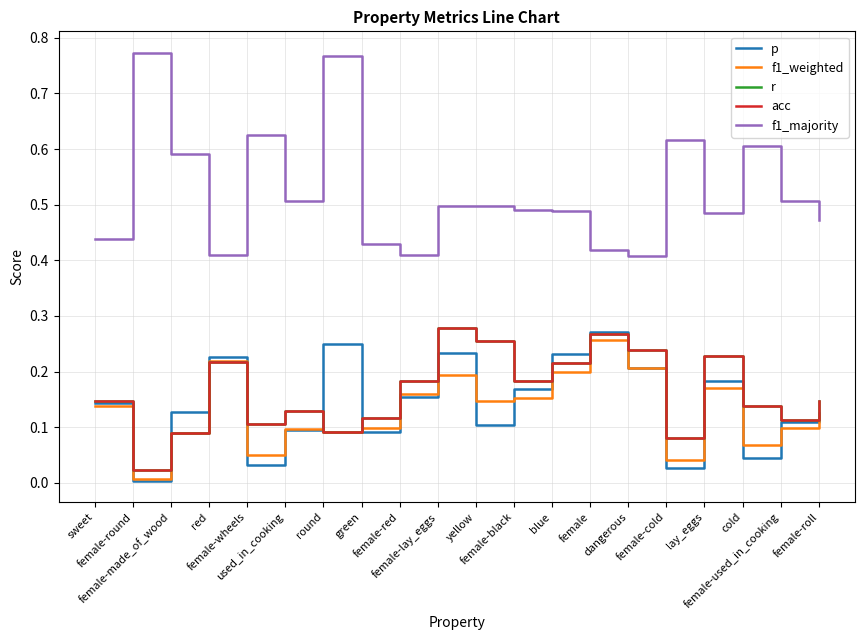

Reading left to right, extract all data points from this chart.

p: 0.1	0.0	0.1	0.2	0.0	0.1	0.2	0.1	0.2	0.2	0.1	0.2	0.2	0.3	0.2	0.0	0.2	0.0	0.1	0.1
f1_weighted: 0.1	0.0	0.1	0.2	0.1	0.1	0.1	0.1	0.2	0.2	0.1	0.2	0.2	0.3	0.2	0.0	0.2	0.1	0.1	0.1
r: 0.1	0.0	0.1	0.2	0.1	0.1	0.1	0.1	0.2	0.3	0.3	0.2	0.2	0.3	0.2	0.1	0.2	0.1	0.1	0.1
acc: 0.1	0.0	0.1	0.2	0.1	0.1	0.1	0.1	0.2	0.3	0.3	0.2	0.2	0.3	0.2	0.1	0.2	0.1	0.1	0.1
f1_majority: 0.4	0.8	0.6	0.4	0.6	0.5	0.8	0.4	0.4	0.5	0.5	0.5	0.5	0.4	0.4	0.6	0.5	0.6	0.5	0.5